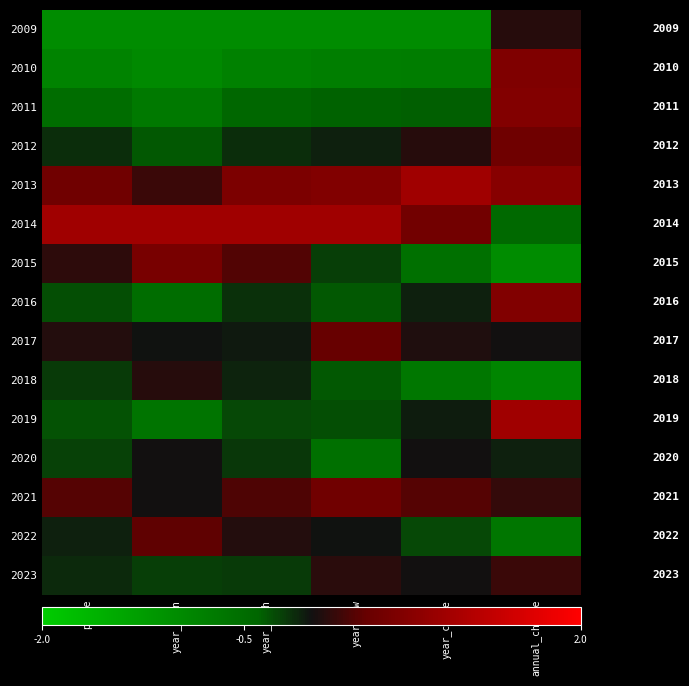

True or false: 2009 has a value of -1.0 at year_open.

True